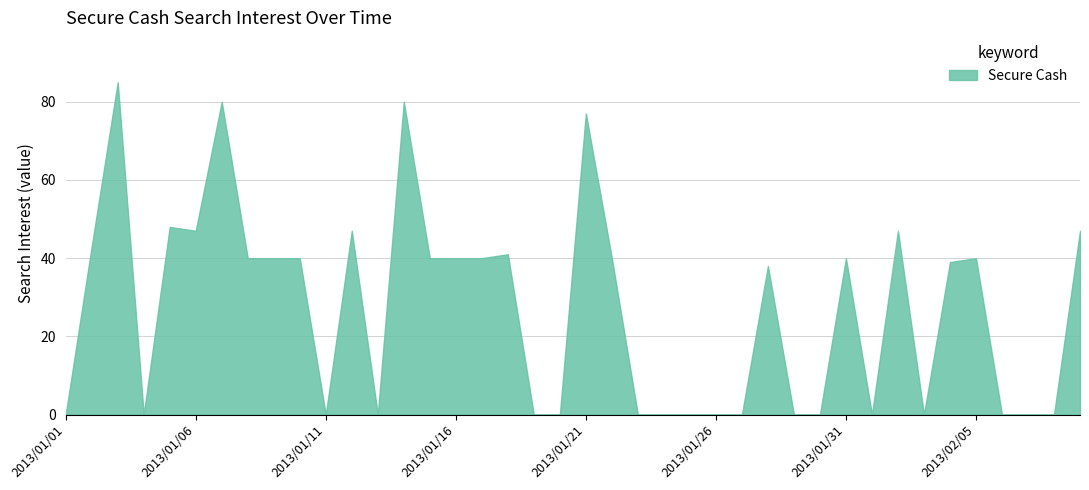

The value at 2013/01/15 is 20. True or false?

False